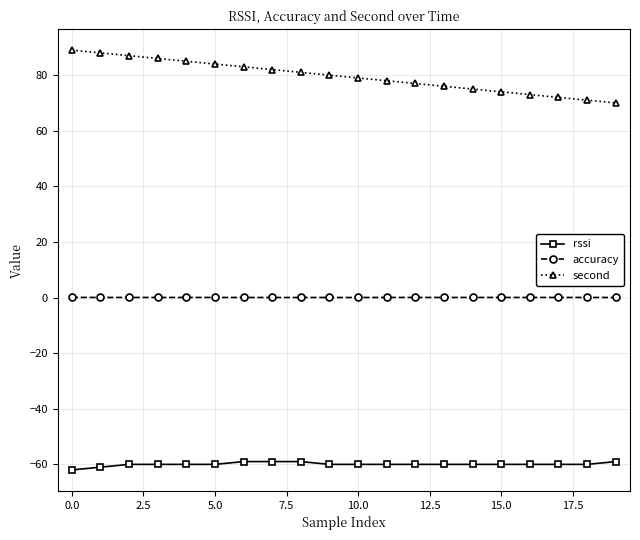

At how many categories does at least one series exceed 10?

20